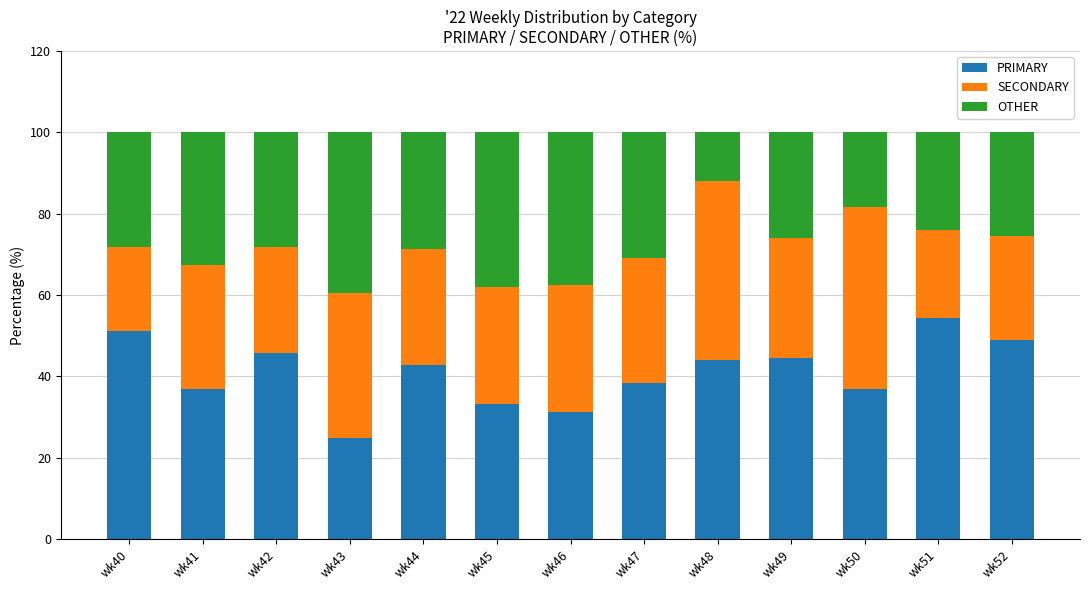

Is it true that PRIMARY equals 73.0 at wk49?

False